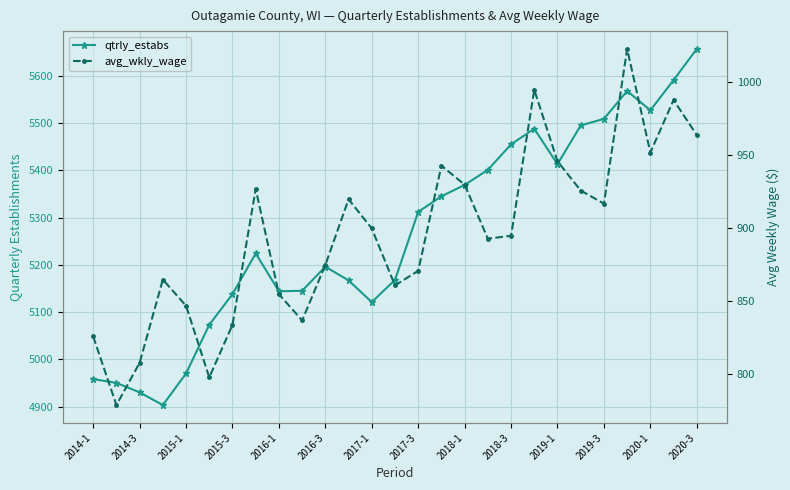

The qtrly_estabs series shows 5401 at 17. True or false?

True